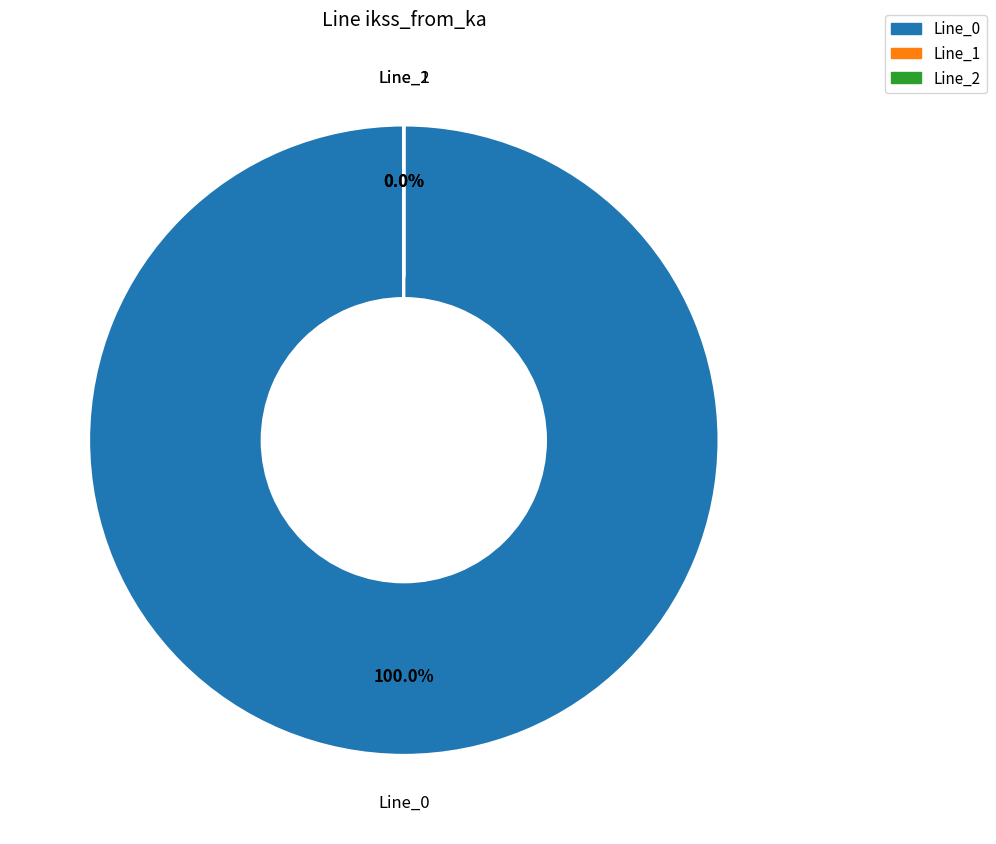

Is it true that Line_2 is 14% of the pie?

False